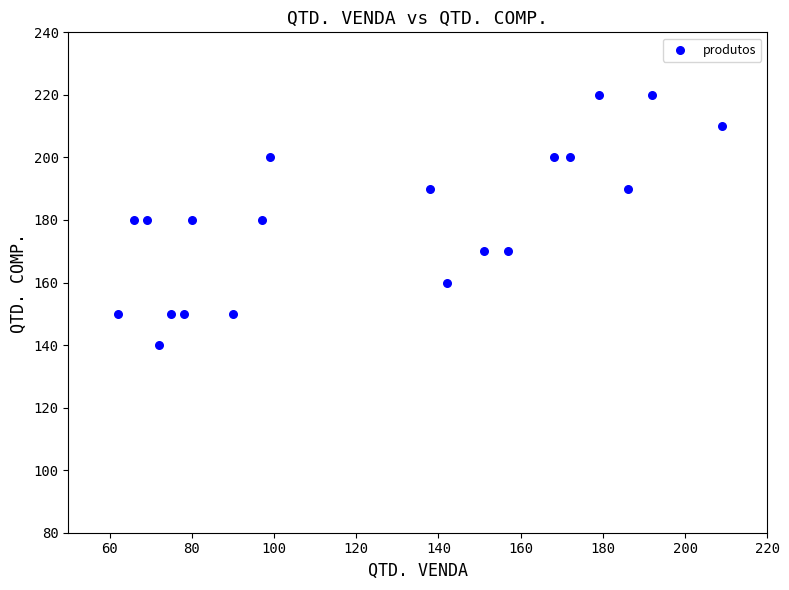

What is the range of Y values (max minus min)?

80